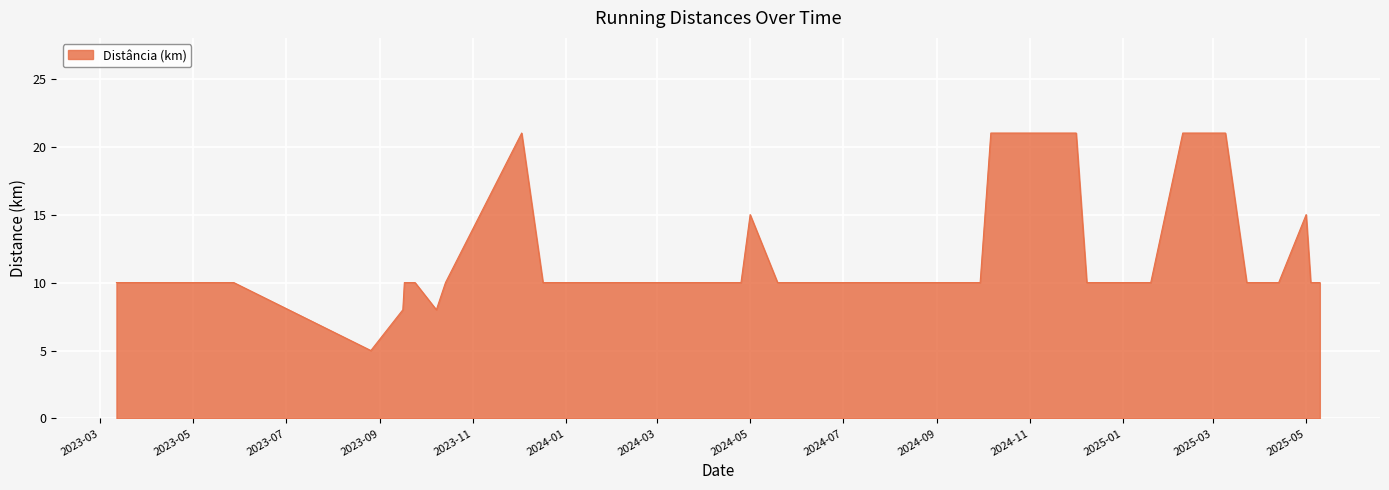

Does the chart display data point markers on the line(s)?

No